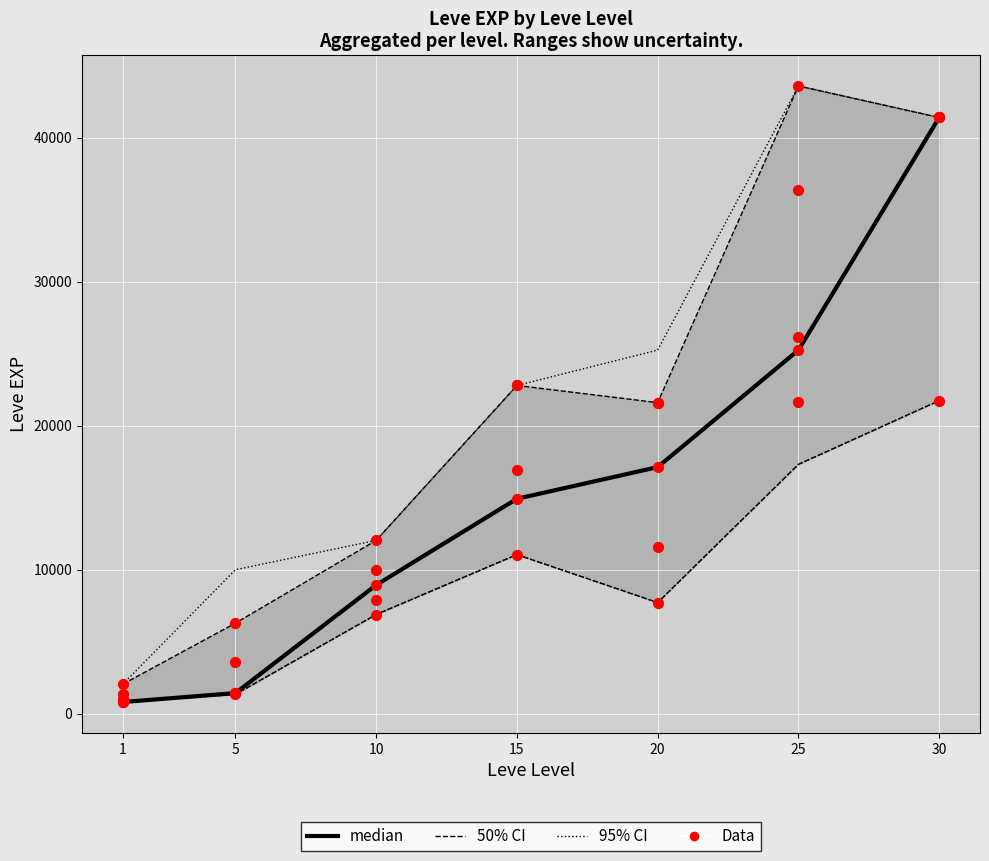

What is the total value across all series at 5?

20350